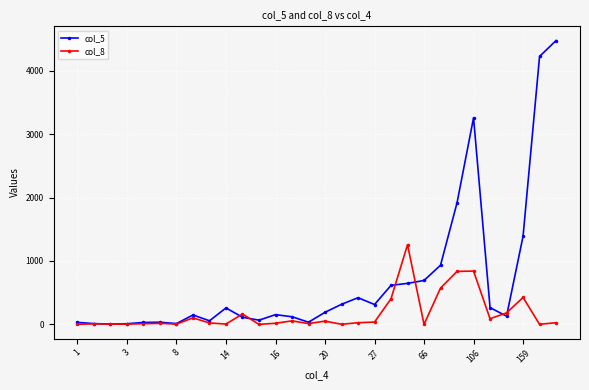

What is the maximum value for col_8?

1256